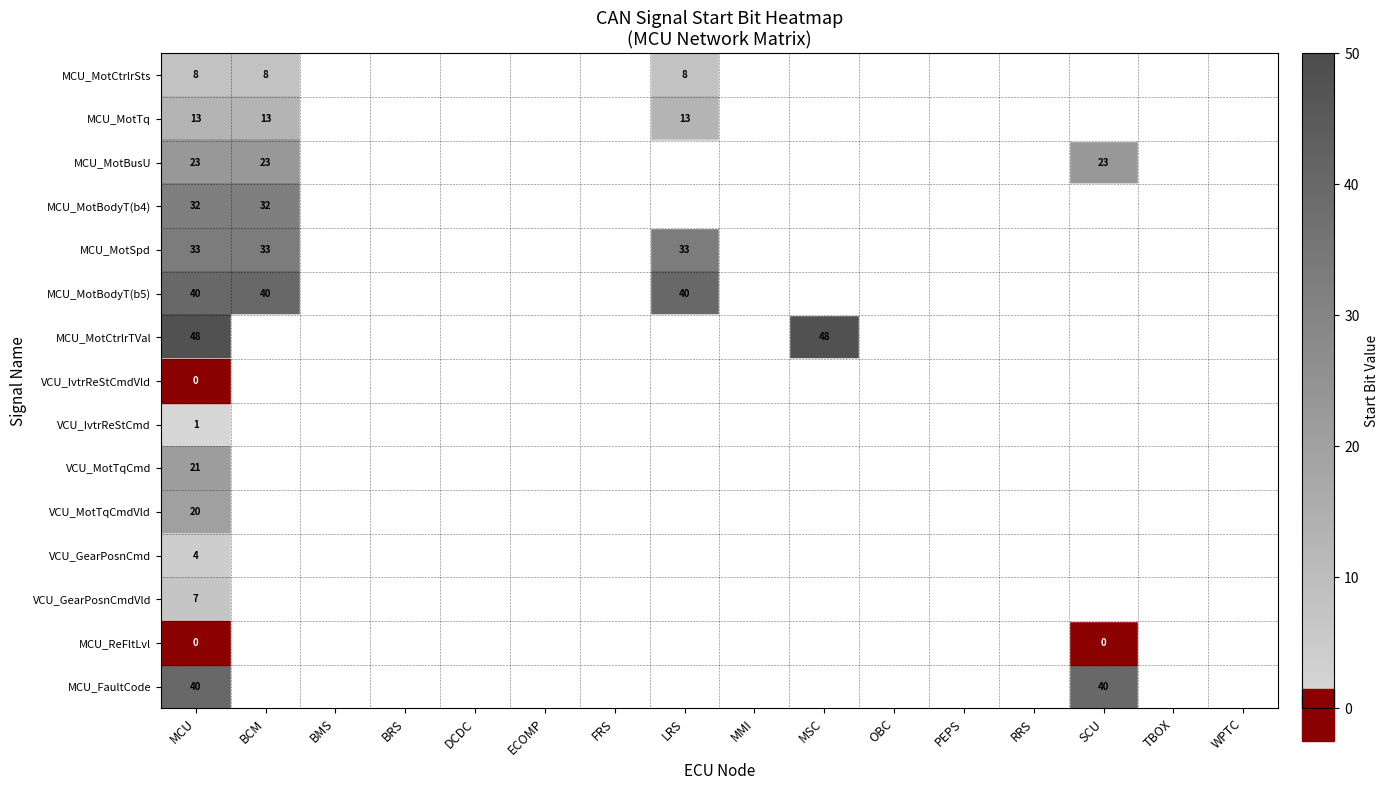

True or false: VCU_GearPosnCmdVld has a value of 3 at MCU.

False